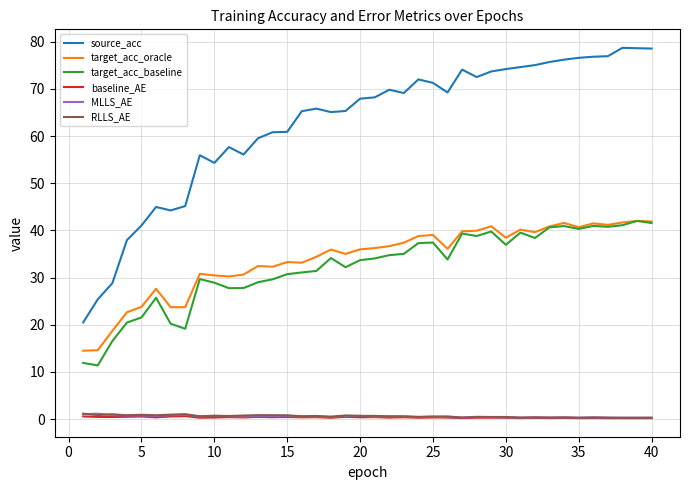

What are all the series names shown in the legend?

source_acc, target_acc_oracle, target_acc_baseline, baseline_AE, MLLS_AE, RLLS_AE